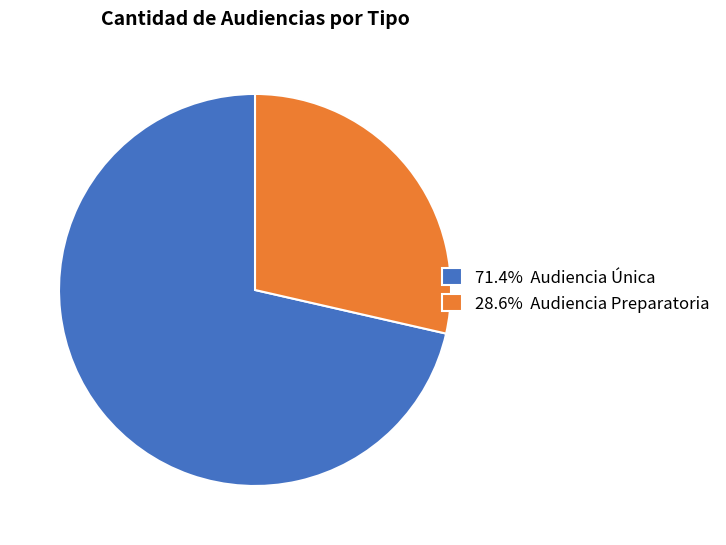

Is the sum of 71.4% Audiencia Única and 28.6% Audiencia Preparatoria greater than half?

Yes